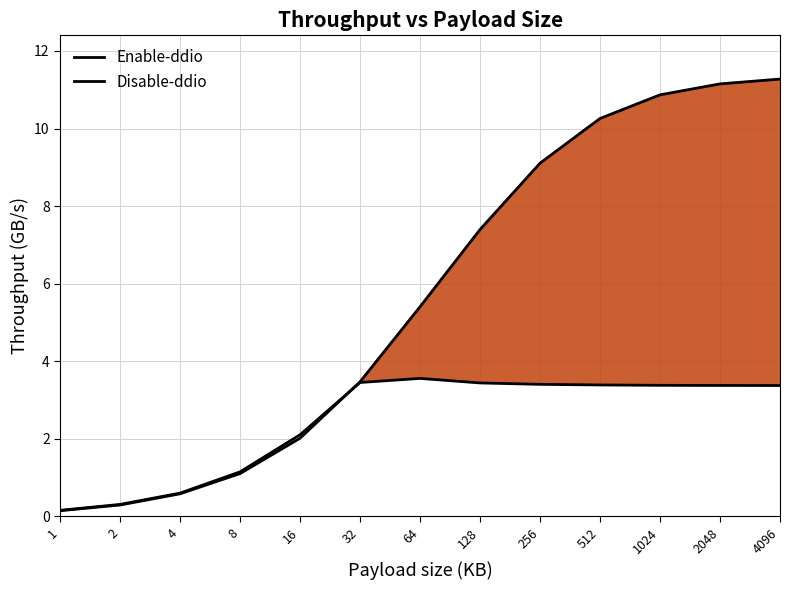

List the series in order of their peak value, lowest first.

Enable-ddio, Disable-ddio